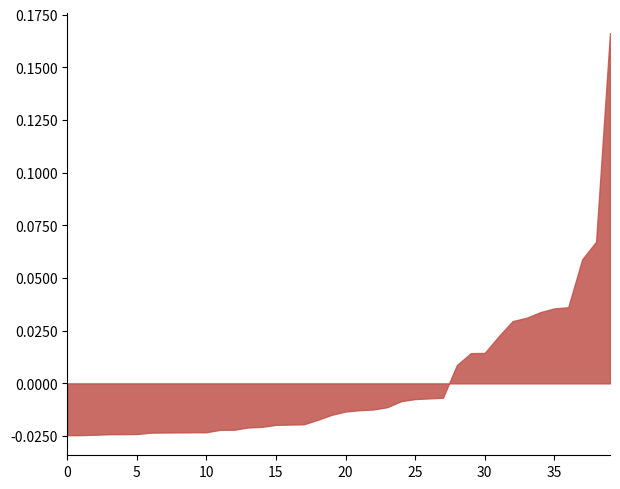

Where is the first local maximum?

2